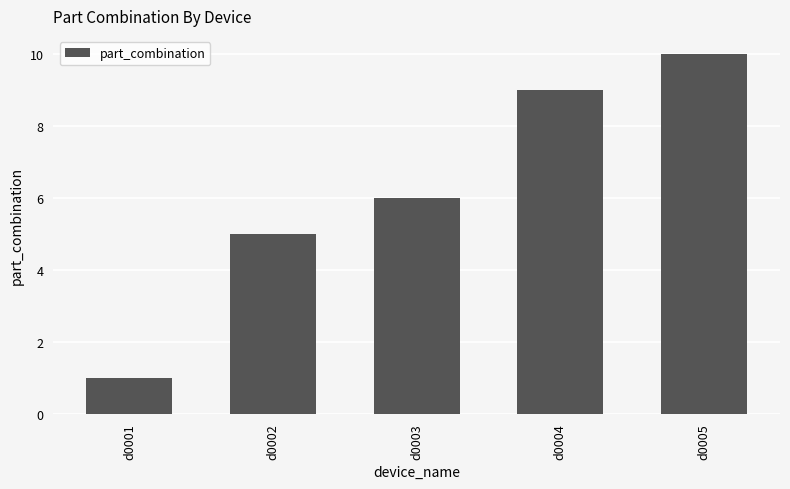

Is it true that the value at d0004 is 9?

True